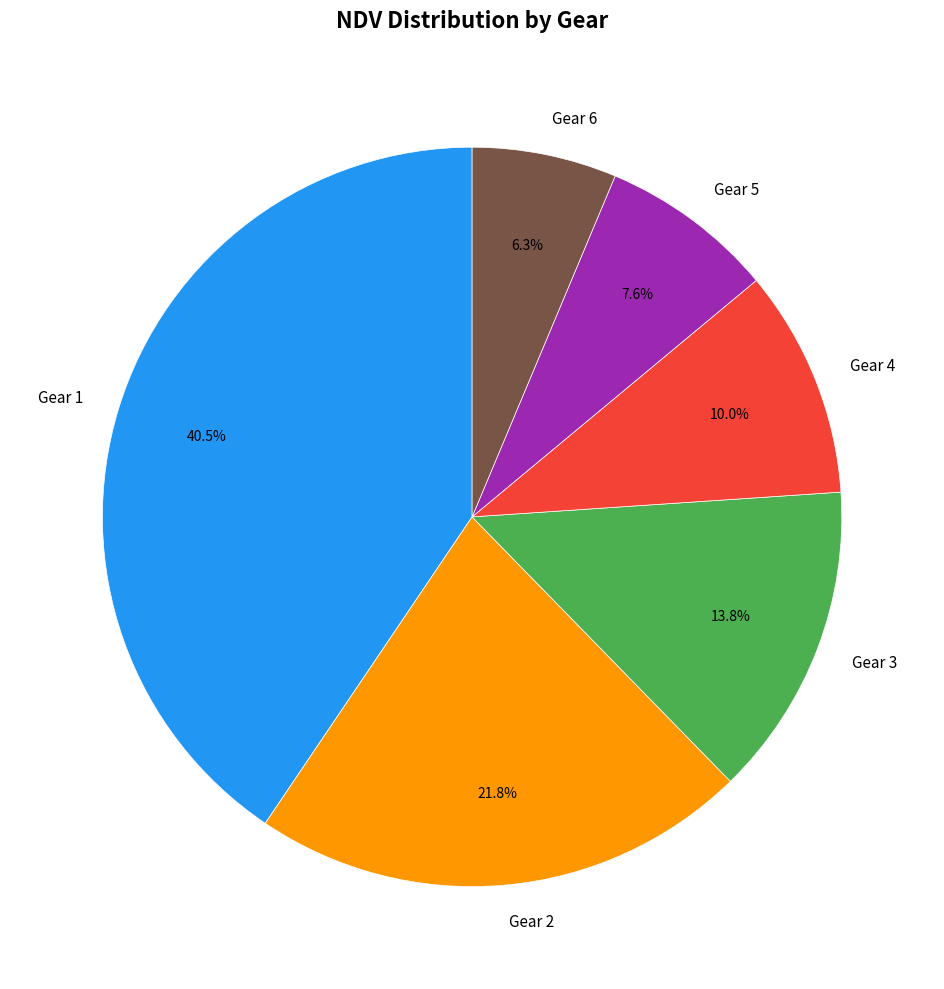

To the nearest percent, what is the difference between the largest and smallest slice percentages?

34%